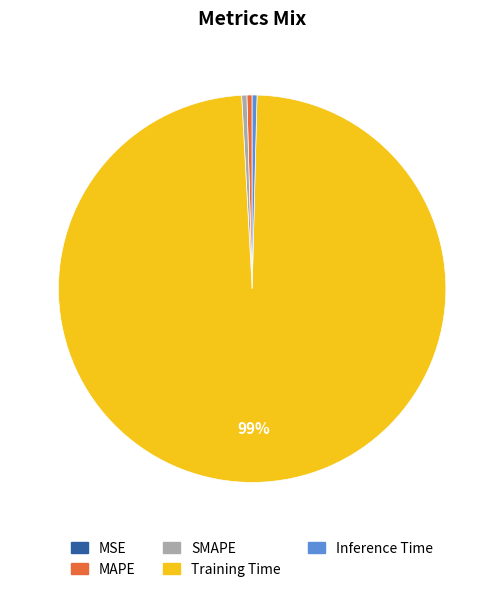

Which category has the biggest portion of the pie?

Training Time